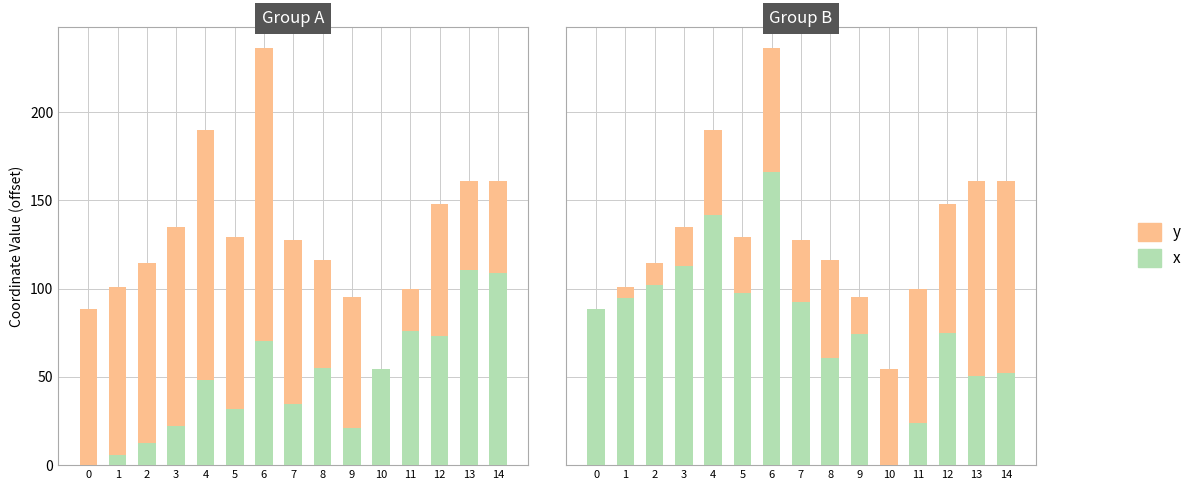

What is the sum of all x values?

1233.7